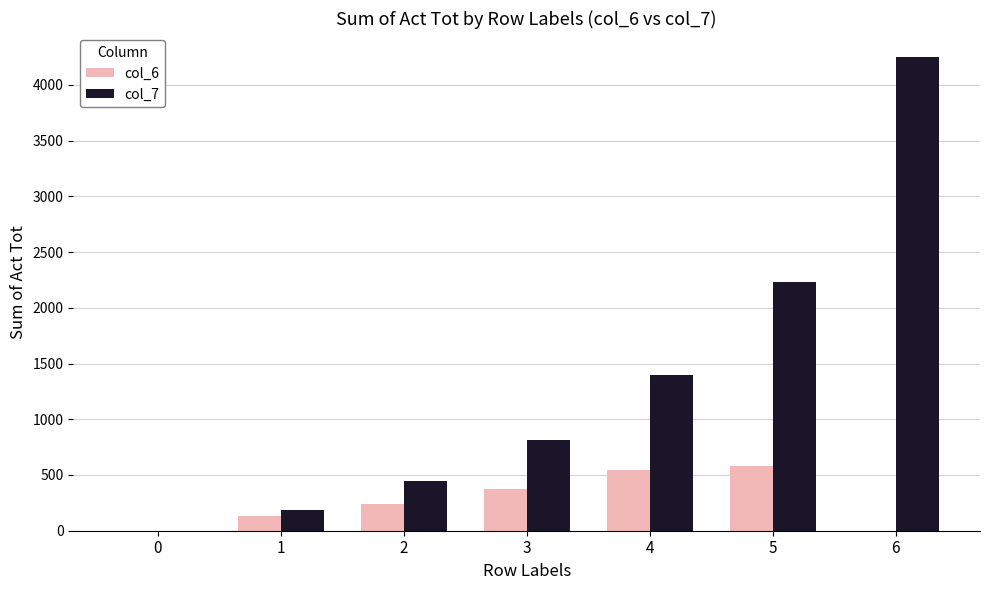

True or false: col_7 has a value of 0 at 0.

True